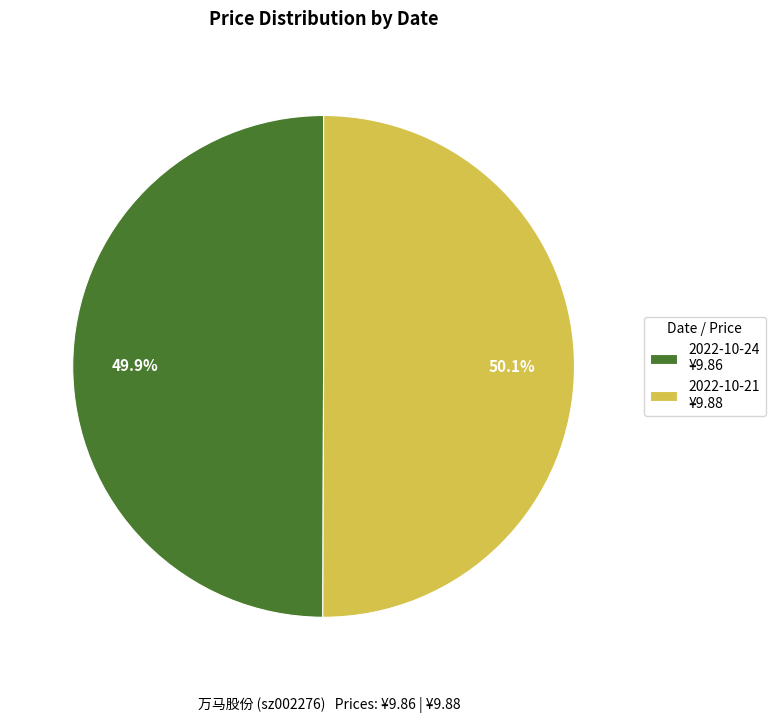

Is there a majority slice in this chart?

Yes